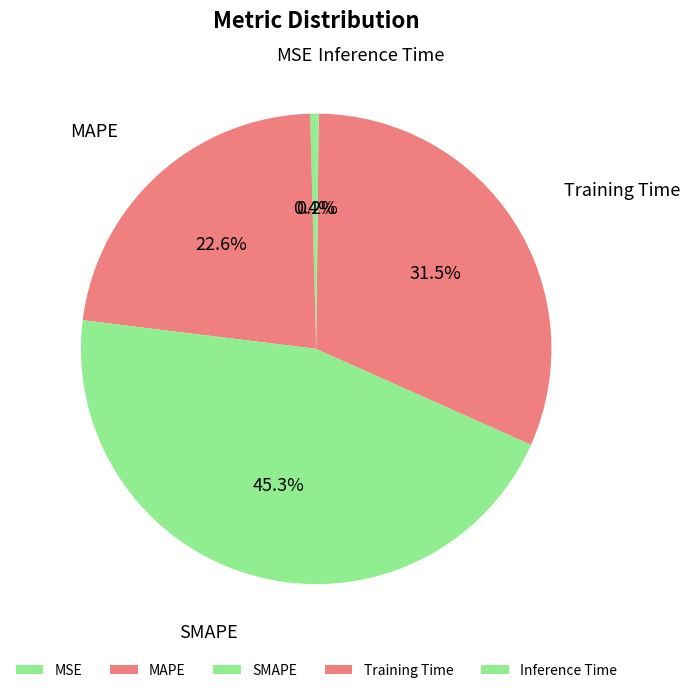

Which category has the biggest portion of the pie?

SMAPE